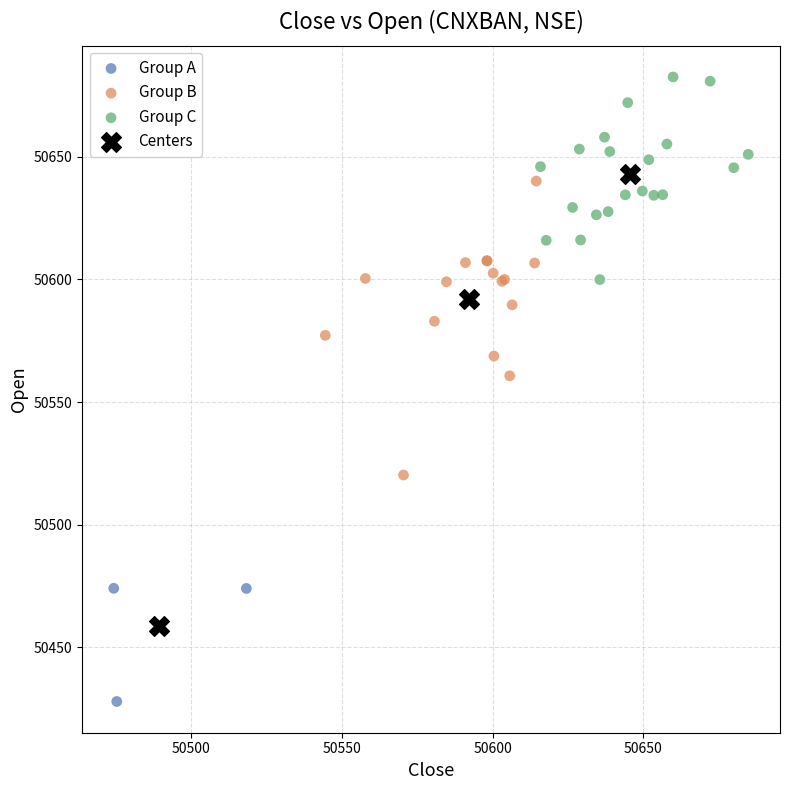

Which series reaches the maximum Y coordinate?

Group C